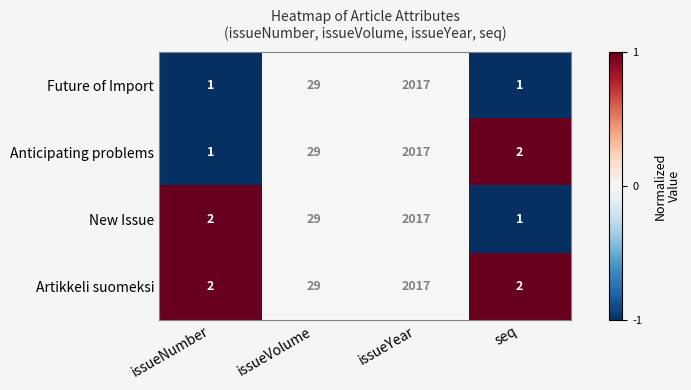

Where is Artikkeli suomeksi nearest to the value 1009?

issueVolume